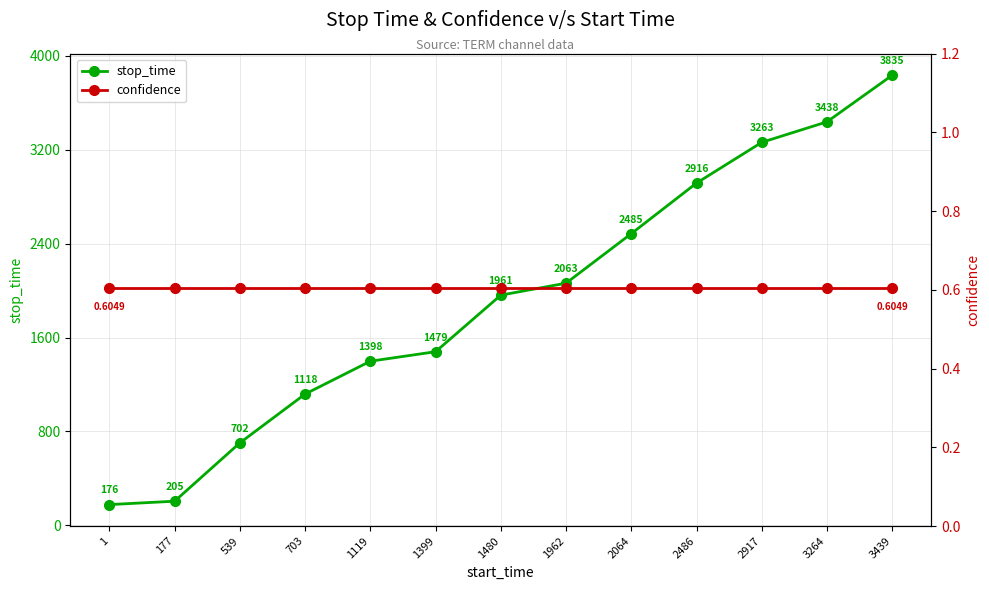

What is the difference between the second highest and second lowest values in the stop_time series?

3233